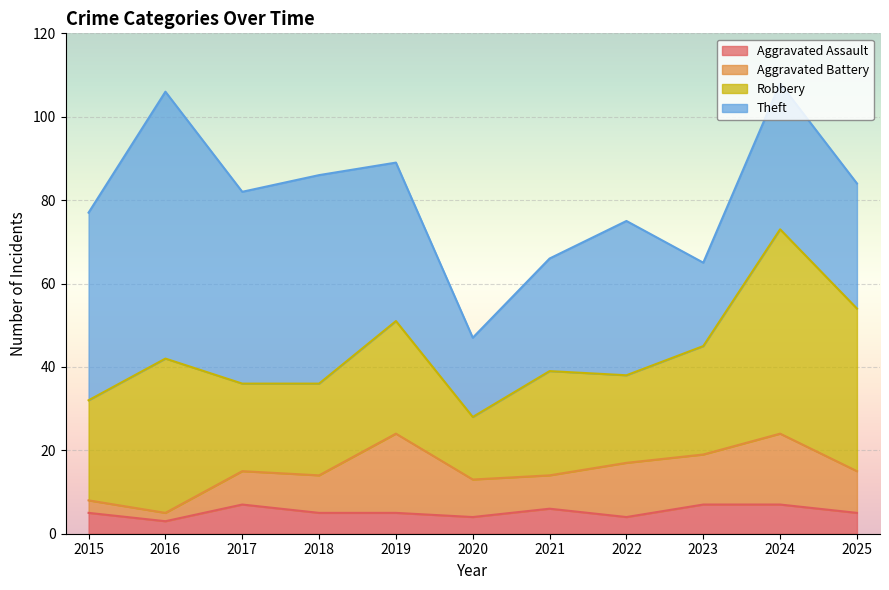

How many values in the Theft series exceed 37?

5